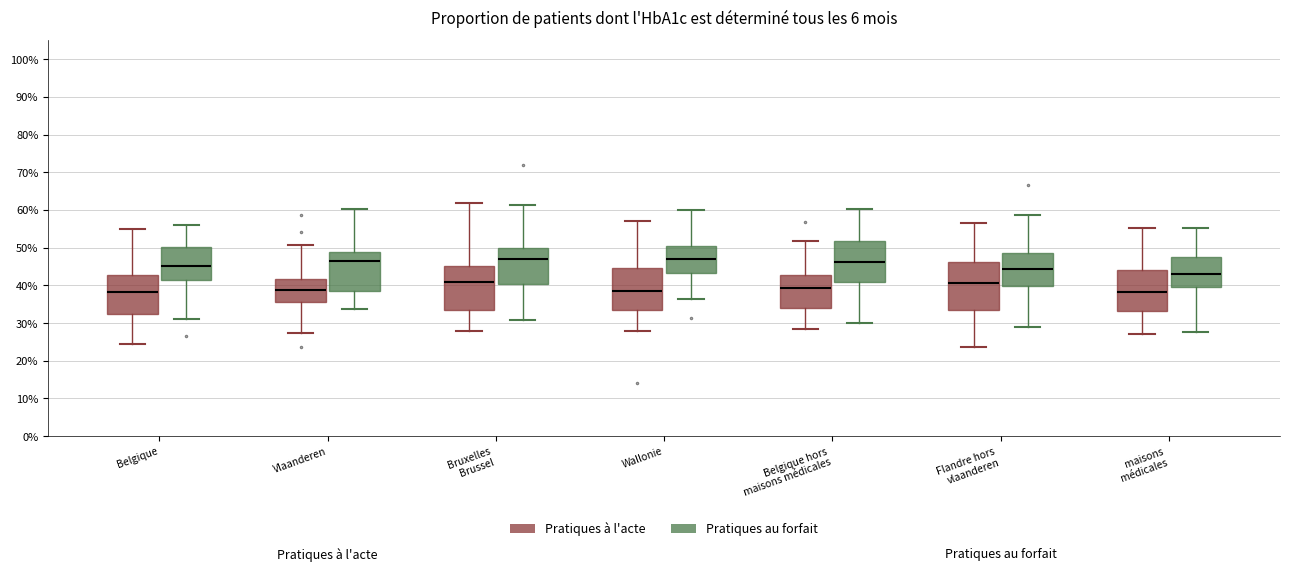

Reading left to right, read every box against the y-axis: the position of its median line, the range the box covers, and the ends of its whiskers. The values are not printed on the chart, so give them approximately, as read against the axis.

Belgique (Pratiques à l'acte): median 38, box 33 to 43, whiskers 24 to 55
Belgique (Pratiques au forfait): median 45, box 41 to 50, whiskers 31 to 56
Vlaanderen (Pratiques à l'acte): median 39, box 35 to 42, whiskers 27 to 51
Vlaanderen (Pratiques au forfait): median 46, box 39 to 49, whiskers 34 to 60
Bruxelles Brussel (Pratiques à l'acte): median 41, box 33 to 45, whiskers 28 to 62
Bruxelles Brussel (Pratiques au forfait): median 47, box 40 to 50, whiskers 31 to 61
Wallonie (Pratiques à l'acte): median 39, box 33 to 45, whiskers 28 to 57
Wallonie (Pratiques au forfait): median 47, box 43 to 50, whiskers 36 to 60
Belgique hors maisons médicales (Pratiques à l'acte): median 39, box 34 to 43, whiskers 28 to 52
Belgique hors maisons médicales (Pratiques au forfait): median 46, box 41 to 52, whiskers 30 to 60
Flandre hors vlaanderen (Pratiques à l'acte): median 41, box 34 to 46, whiskers 24 to 56
Flandre hors vlaanderen (Pratiques au forfait): median 44, box 40 to 49, whiskers 29 to 59
maisons médicales (Pratiques à l'acte): median 38, box 33 to 44, whiskers 27 to 55
maisons médicales (Pratiques au forfait): median 43, box 40 to 48, whiskers 28 to 55